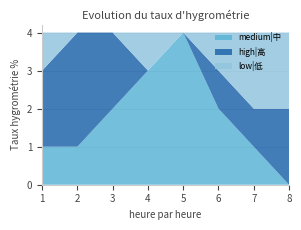

Reading left to right, extract all data points from this chart.

medium|中: 1	1	2	3	4	2	1	0
high|高: 2	3	2	0	0	1	1	2
low|低: 1	0	0	1	0	1	2	2